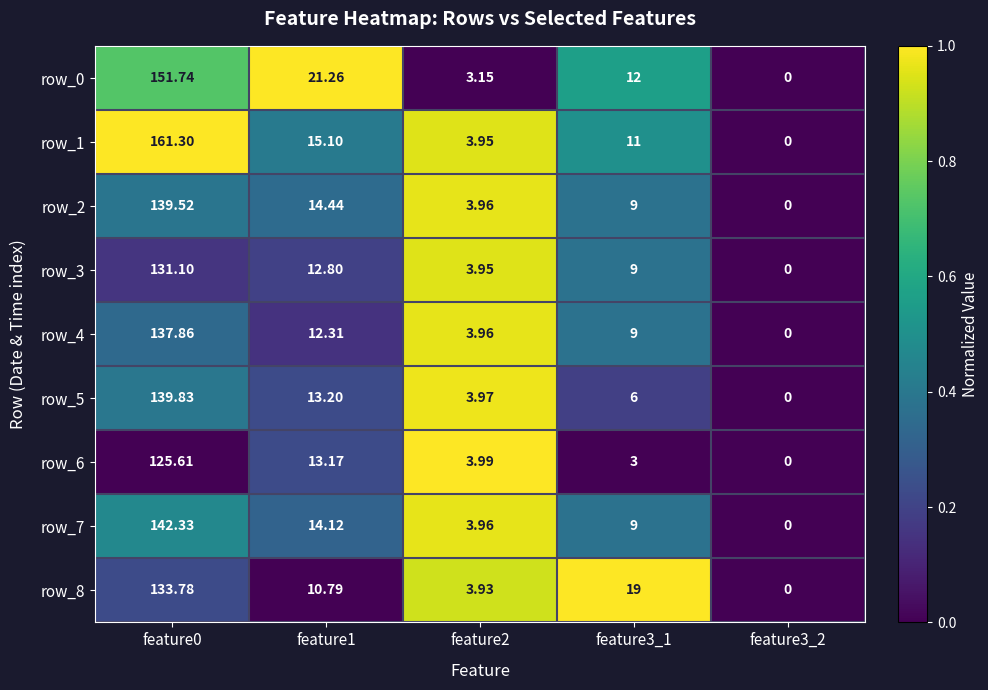

List the series in order of their peak value, highest first.

row_1, row_0, row_7, row_5, row_2, row_4, row_8, row_3, row_6